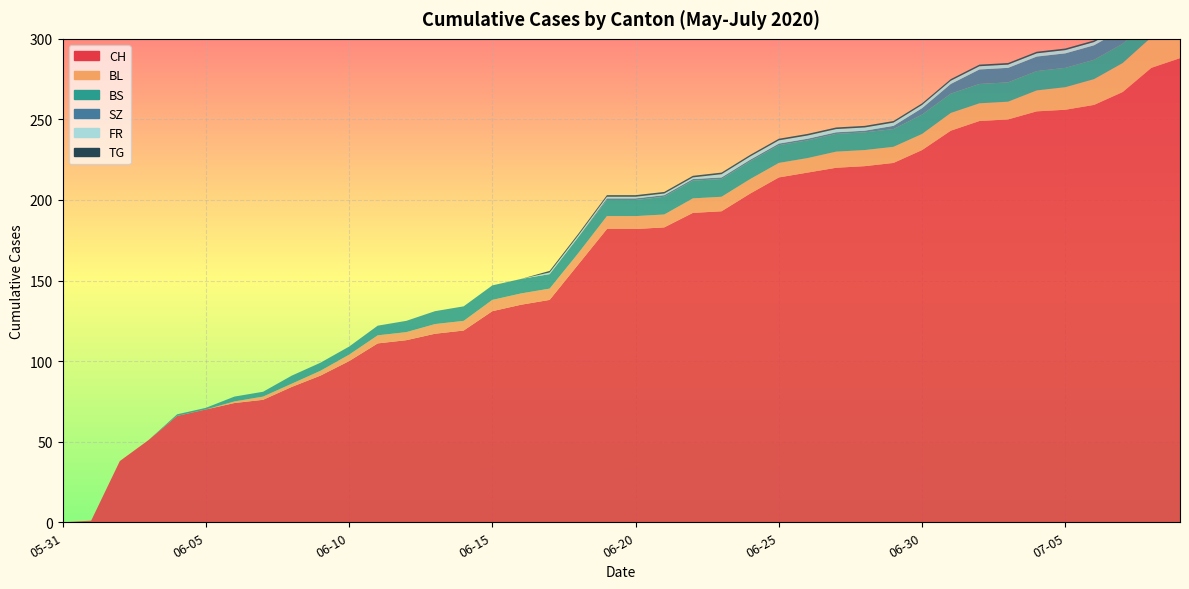

Reading left to right, what are all the values shown in this chart?

CH: 2020-05-31=0	2020-06-01=1	2020-06-02=38	2020-06-03=51	2020-06-04=66	2020-06-05=70	2020-06-06=74	2020-06-07=76	2020-06-08=84	2020-06-09=91	2020-06-10=100	2020-06-11=111	2020-06-12=113	2020-06-13=117	2020-06-14=119	2020-06-15=131	2020-06-16=135	2020-06-17=138	2020-06-18=160	2020-06-19=182	2020-06-20=182	2020-06-21=183	2020-06-22=192	2020-06-23=193	2020-06-24=204	2020-06-25=214	2020-06-26=217	2020-06-27=220	2020-06-28=221	2020-06-29=223	2020-06-30=231	2020-07-01=243	2020-07-02=249	2020-07-03=250	2020-07-04=255	2020-07-05=256	2020-07-06=259	2020-07-07=267	2020-07-08=282	2020-07-09=288
BL: 2020-05-31=0	2020-06-01=0	2020-06-02=0	2020-06-03=0	2020-06-04=0	2020-06-05=0	2020-06-06=1	2020-06-07=2	2020-06-08=2	2020-06-09=3	2020-06-10=4	2020-06-11=5	2020-06-12=5	2020-06-13=6	2020-06-14=6	2020-06-15=7	2020-06-16=7	2020-06-17=7	2020-06-18=7	2020-06-19=8	2020-06-20=8	2020-06-21=8	2020-06-22=9	2020-06-23=9	2020-06-24=9	2020-06-25=9	2020-06-26=9	2020-06-27=10	2020-06-28=10	2020-06-29=10	2020-06-30=10	2020-07-01=11	2020-07-02=11	2020-07-03=11	2020-07-04=13	2020-07-05=14	2020-07-06=16	2020-07-07=18	2020-07-08=19	2020-07-09=20
BS: 2020-05-31=0	2020-06-01=0	2020-06-02=0	2020-06-03=0	2020-06-04=1	2020-06-05=1	2020-06-06=3	2020-06-07=3	2020-06-08=5	2020-06-09=5	2020-06-10=5	2020-06-11=6	2020-06-12=7	2020-06-13=8	2020-06-14=9	2020-06-15=9	2020-06-16=9	2020-06-17=9	2020-06-18=10	2020-06-19=10	2020-06-20=10	2020-06-21=11	2020-06-22=11	2020-06-23=11	2020-06-24=11	2020-06-25=11	2020-06-26=11	2020-06-27=11	2020-06-28=11	2020-06-29=11	2020-06-30=12	2020-07-01=12	2020-07-02=12	2020-07-03=12	2020-07-04=12	2020-07-05=12	2020-07-06=12	2020-07-07=12	2020-07-08=12	2020-07-09=12
SZ: 2020-05-31=0	2020-06-01=0	2020-06-02=0	2020-06-03=0	2020-06-04=0	2020-06-05=0	2020-06-06=0	2020-06-07=0	2020-06-08=0	2020-06-09=0	2020-06-10=0	2020-06-11=0	2020-06-12=0	2020-06-13=0	2020-06-14=0	2020-06-15=0	2020-06-16=0	2020-06-17=0	2020-06-18=0	2020-06-19=1	2020-06-20=1	2020-06-21=1	2020-06-22=1	2020-06-23=1	2020-06-24=1	2020-06-25=1	2020-06-26=1	2020-06-27=1	2020-06-28=1	2020-06-29=2	2020-06-30=4	2020-07-01=6	2020-07-02=9	2020-07-03=9	2020-07-04=9	2020-07-05=9	2020-07-06=9	2020-07-07=9	2020-07-08=17	2020-07-09=17
FR: 2020-05-31=0	2020-06-01=0	2020-06-02=0	2020-06-03=0	2020-06-04=0	2020-06-05=0	2020-06-06=0	2020-06-07=0	2020-06-08=0	2020-06-09=0	2020-06-10=0	2020-06-11=0	2020-06-12=0	2020-06-13=0	2020-06-14=0	2020-06-15=0	2020-06-16=0	2020-06-17=1	2020-06-18=1	2020-06-19=1	2020-06-20=1	2020-06-21=1	2020-06-22=1	2020-06-23=2	2020-06-24=2	2020-06-25=2	2020-06-26=2	2020-06-27=2	2020-06-28=2	2020-06-29=2	2020-06-30=2	2020-07-01=2	2020-07-02=2	2020-07-03=2	2020-07-04=2	2020-07-05=2	2020-07-06=2	2020-07-07=2	2020-07-08=2	2020-07-09=2
TG: 2020-05-31=0	2020-06-01=0	2020-06-02=0	2020-06-03=0	2020-06-04=0	2020-06-05=0	2020-06-06=0	2020-06-07=0	2020-06-08=0	2020-06-09=0	2020-06-10=0	2020-06-11=0	2020-06-12=0	2020-06-13=0	2020-06-14=0	2020-06-15=0	2020-06-16=0	2020-06-17=1	2020-06-18=1	2020-06-19=1	2020-06-20=1	2020-06-21=1	2020-06-22=1	2020-06-23=1	2020-06-24=1	2020-06-25=1	2020-06-26=1	2020-06-27=1	2020-06-28=1	2020-06-29=1	2020-06-30=1	2020-07-01=1	2020-07-02=1	2020-07-03=1	2020-07-04=1	2020-07-05=1	2020-07-06=1	2020-07-07=1	2020-07-08=2	2020-07-09=2